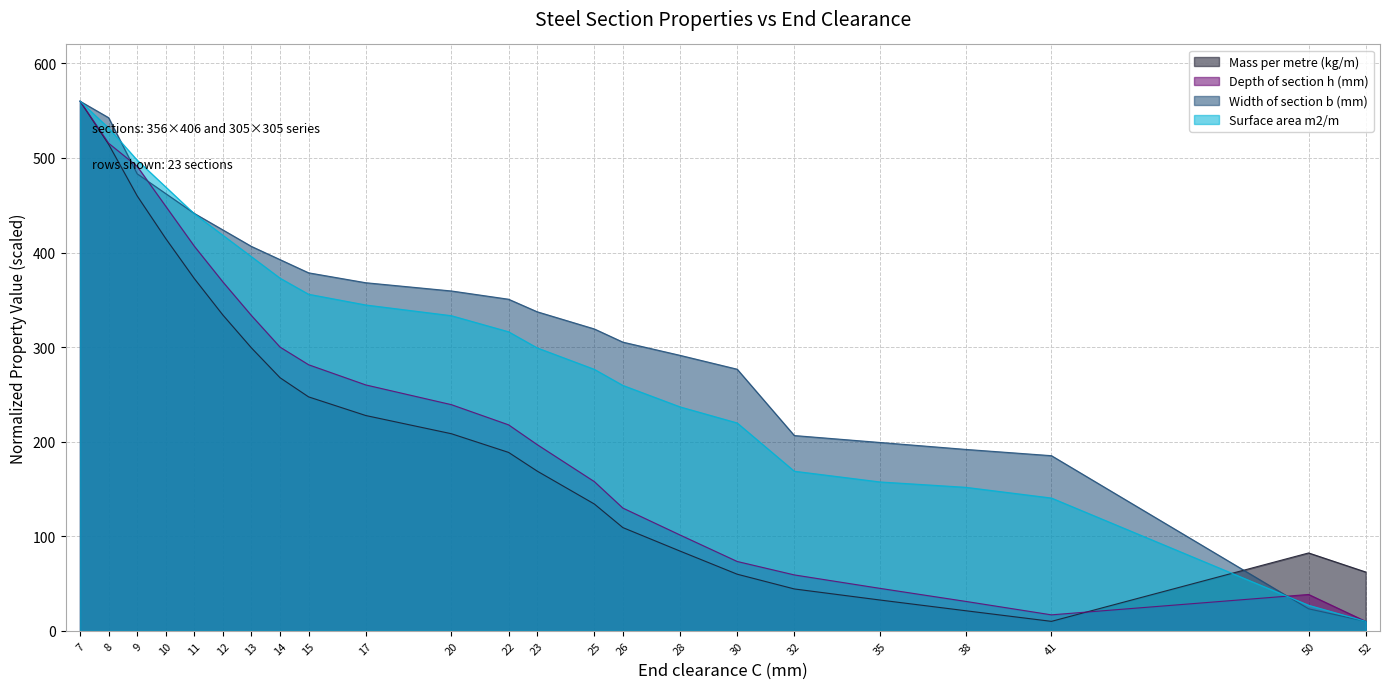

Is the value of Surface area m2/m at 32 greater than the value of Depth of section h (mm) at 41?

Yes